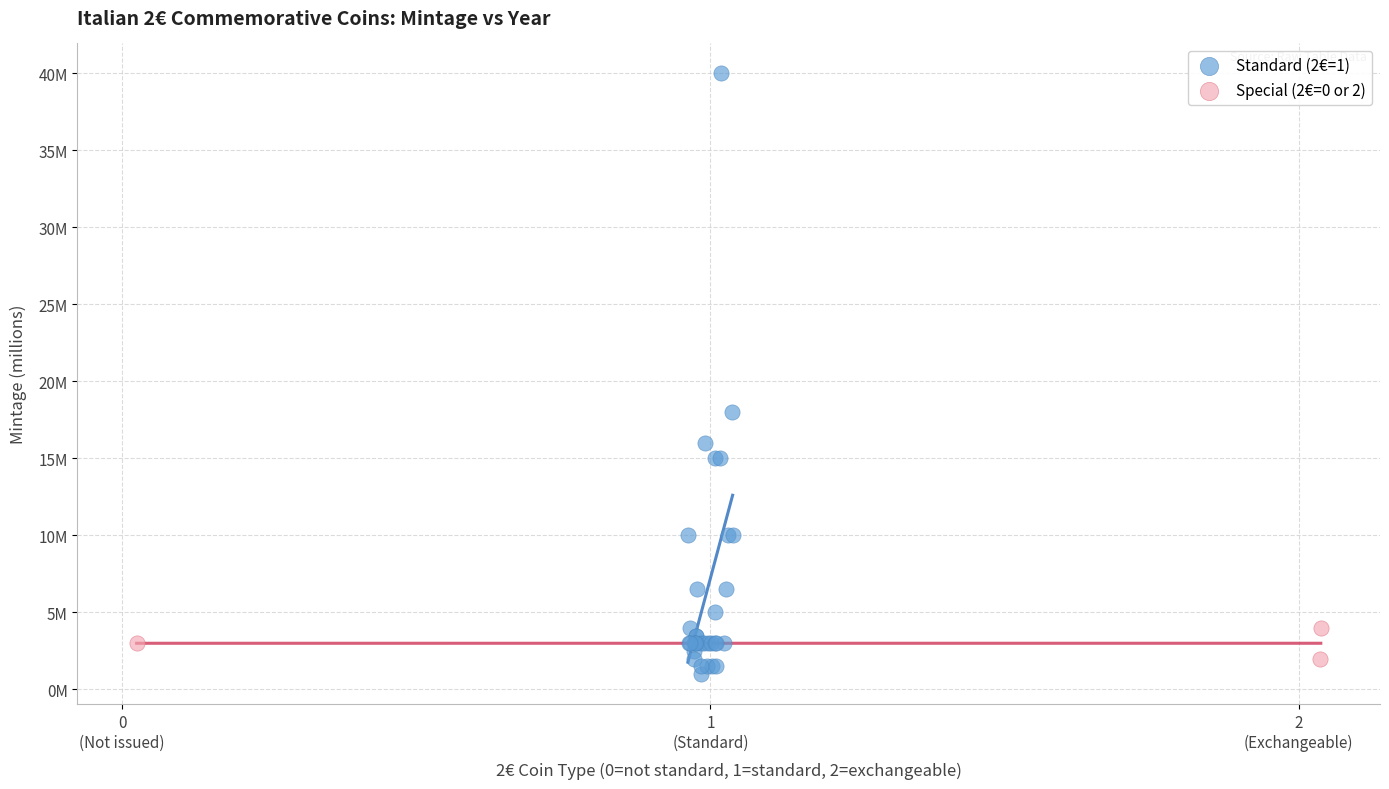

What are all the series names shown in the legend?

Standard (2€=1), Special (2€=0 or 2)